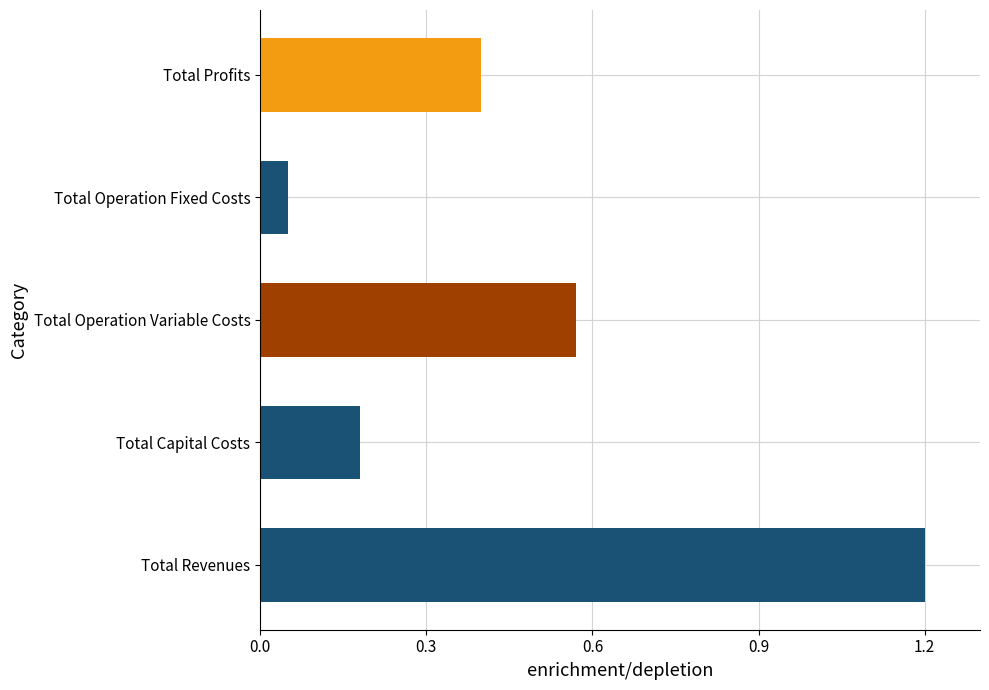

Is it true that the value at Total Capital Costs is 0.1?

False